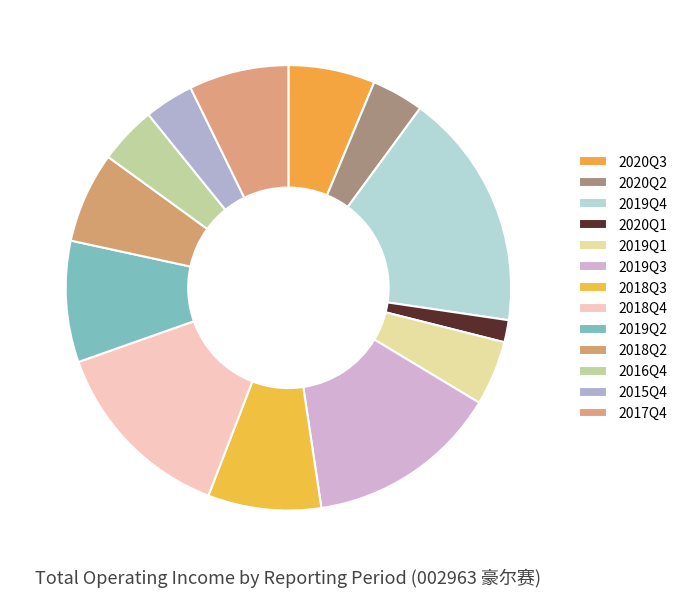

How many slices are in this pie chart?

13